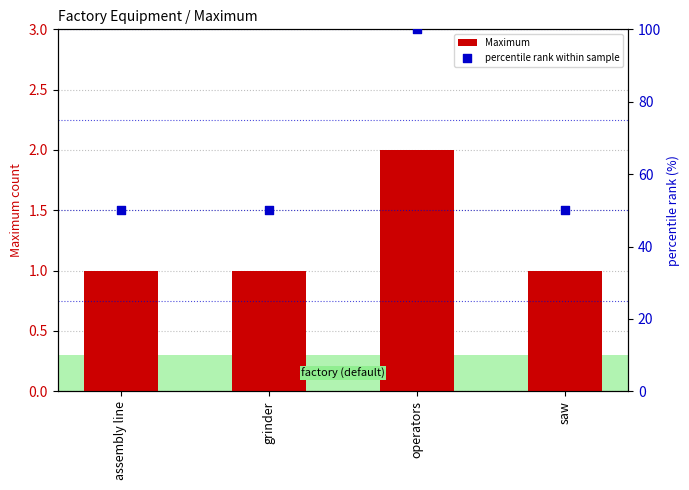

At which category is the sum across all series the highest?

operators